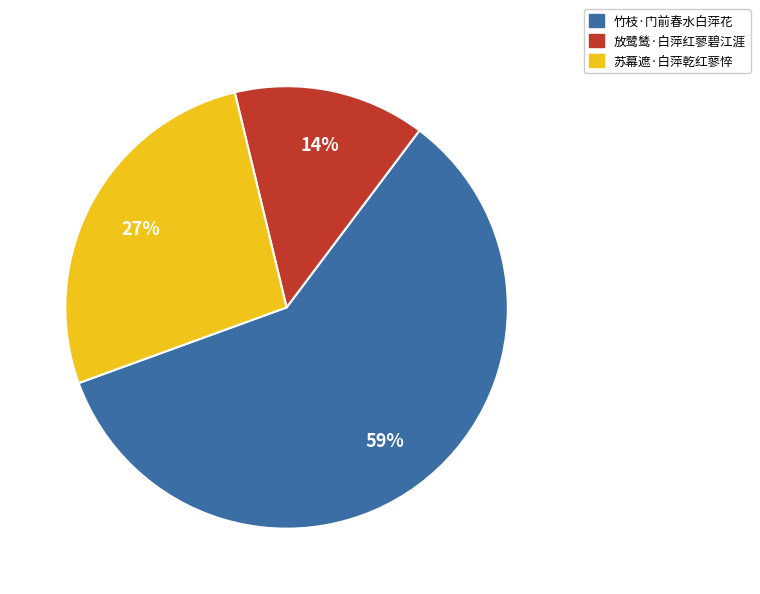

Which has a higher value, 放鹭鸶·白萍红蓼碧江涯 or 苏幕遮·白萍乾红蓼悴?

苏幕遮·白萍乾红蓼悴